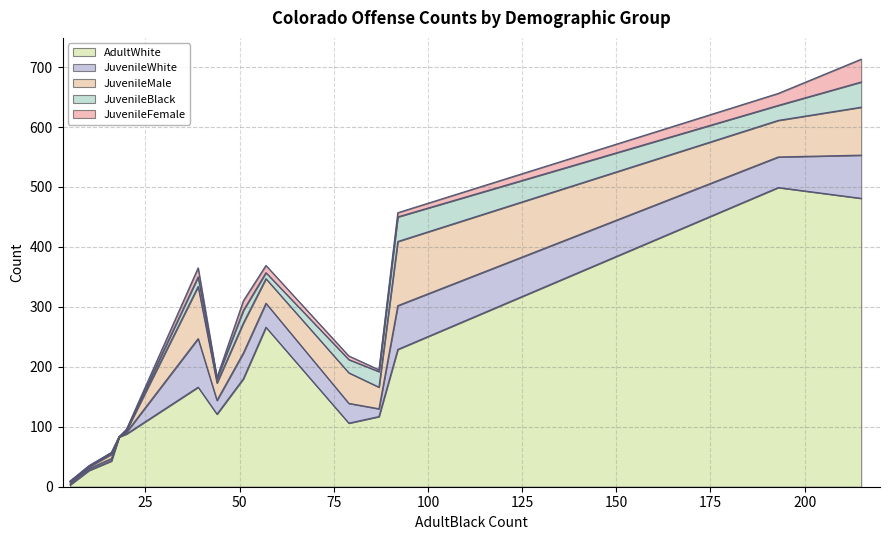

What is the average value of the JuvenileMale series?

40